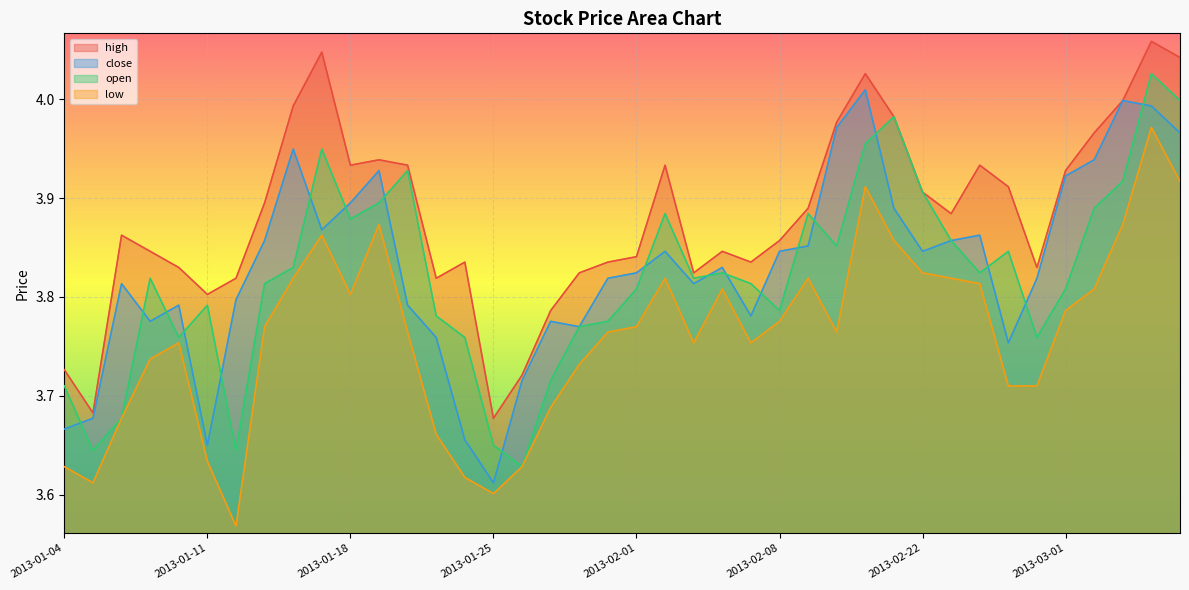

What is the label of the 25th point from the right?

2013-01-25